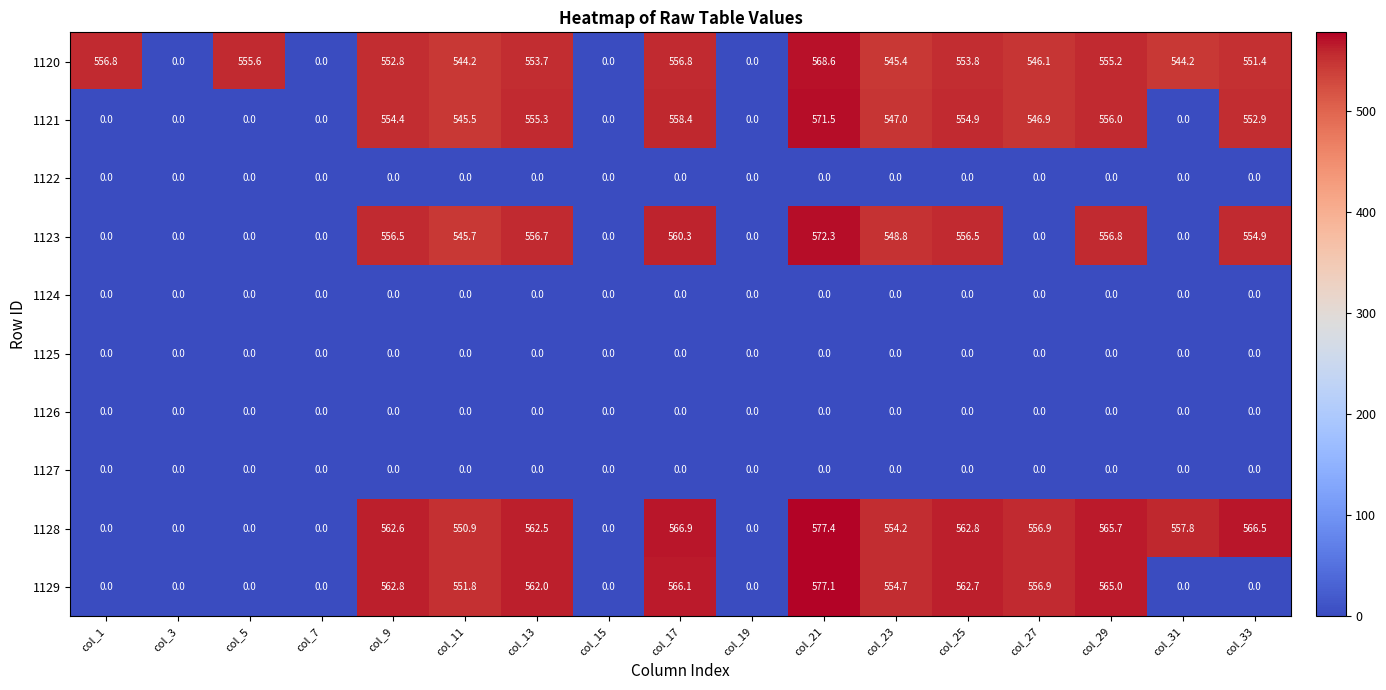

What is the difference between the second highest and second lowest values in the 1123 series?

560.3